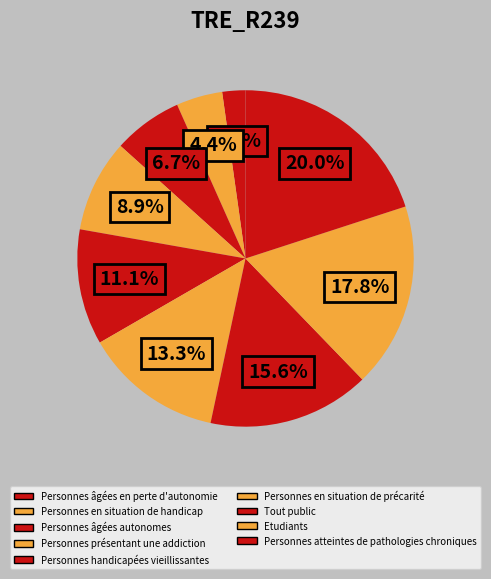

Combined, do Personnes en situation de précarité and Personnes âgées autonomes account for over 50%?

No